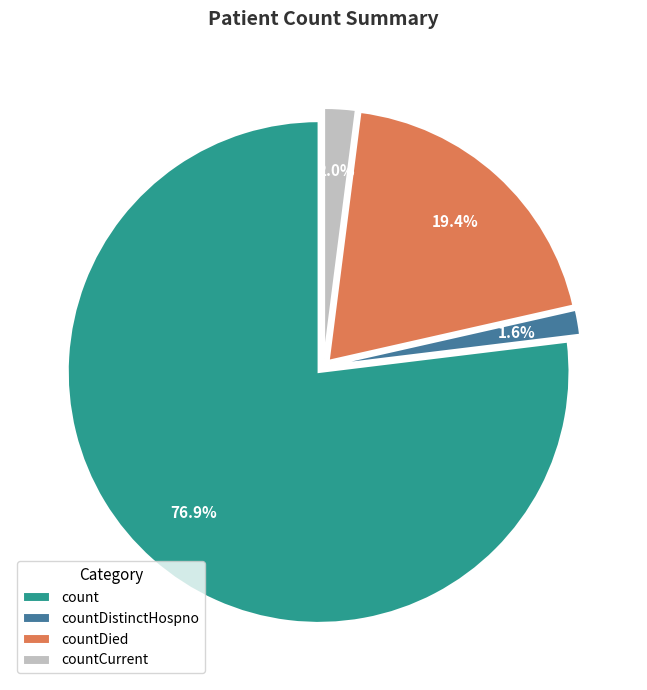

How many slices are in this pie chart?

4